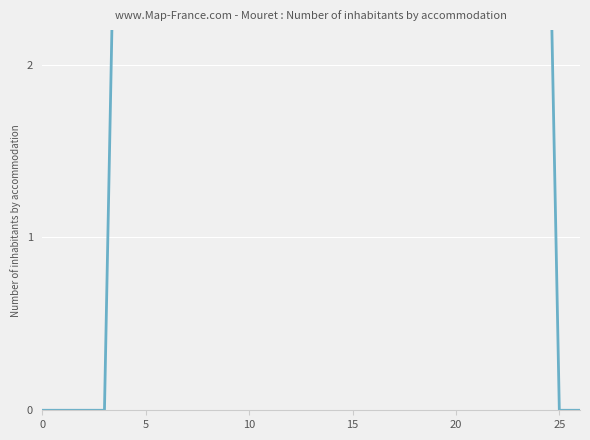

At which category does the data reach its first local valley?

12